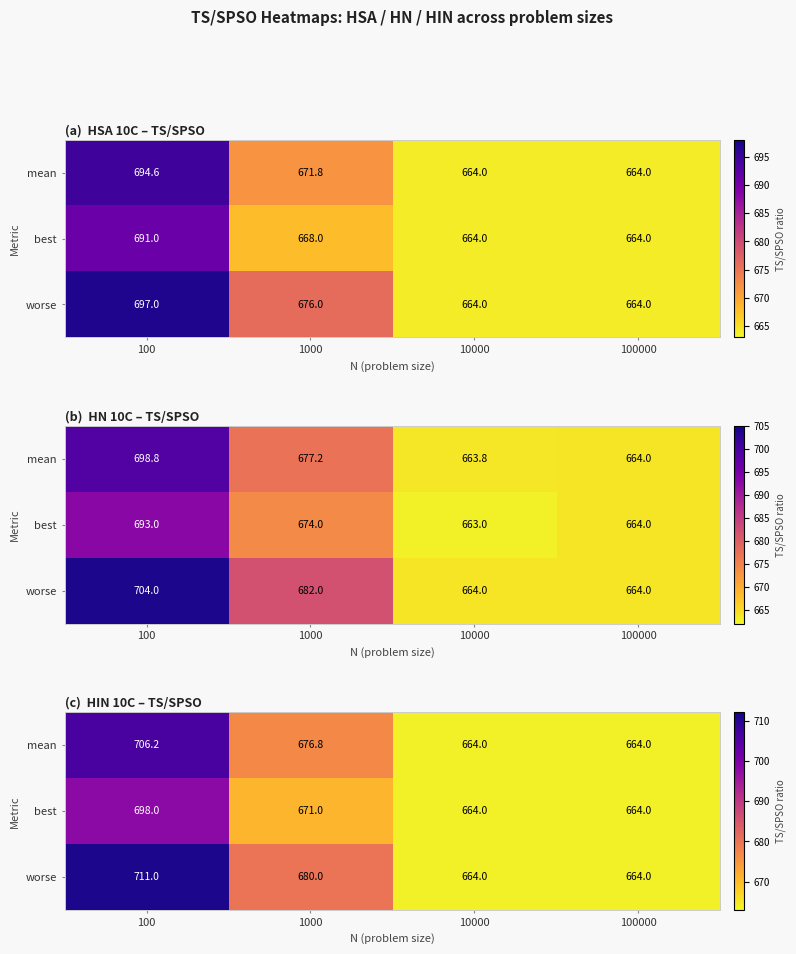

How many series are shown in this chart?

3